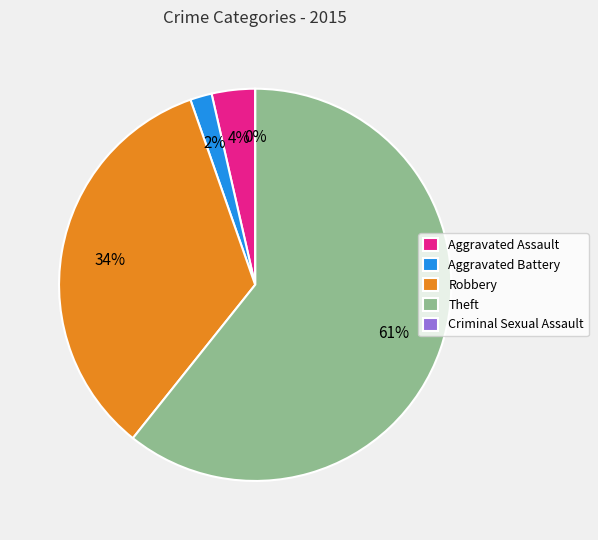

To the nearest percent, what is the combined percentage of Aggravated Assault and Aggravated Battery?

5%